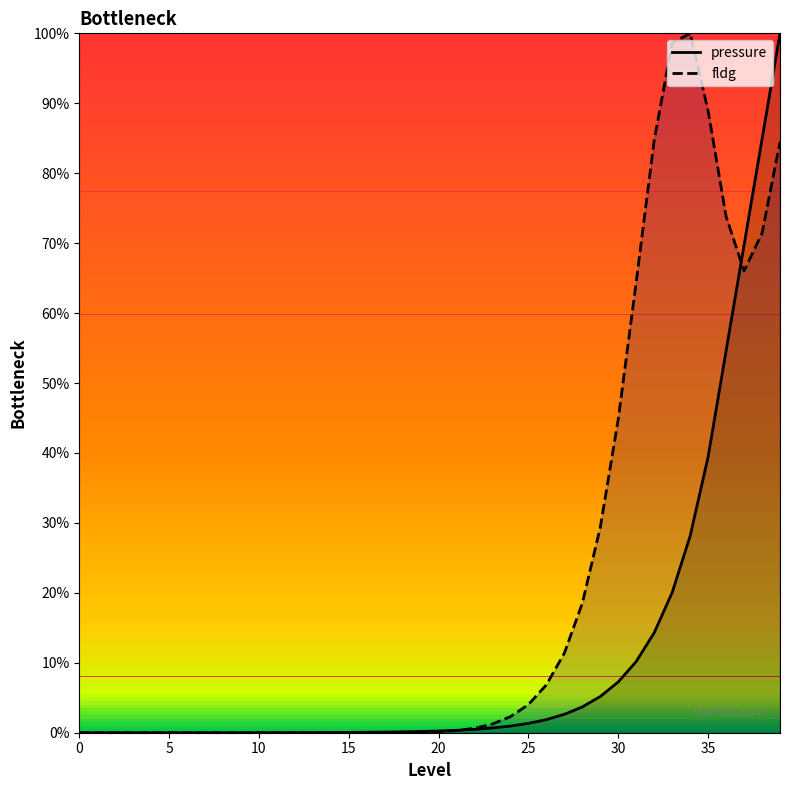

At which category does the chart reach its peak across all series?

39